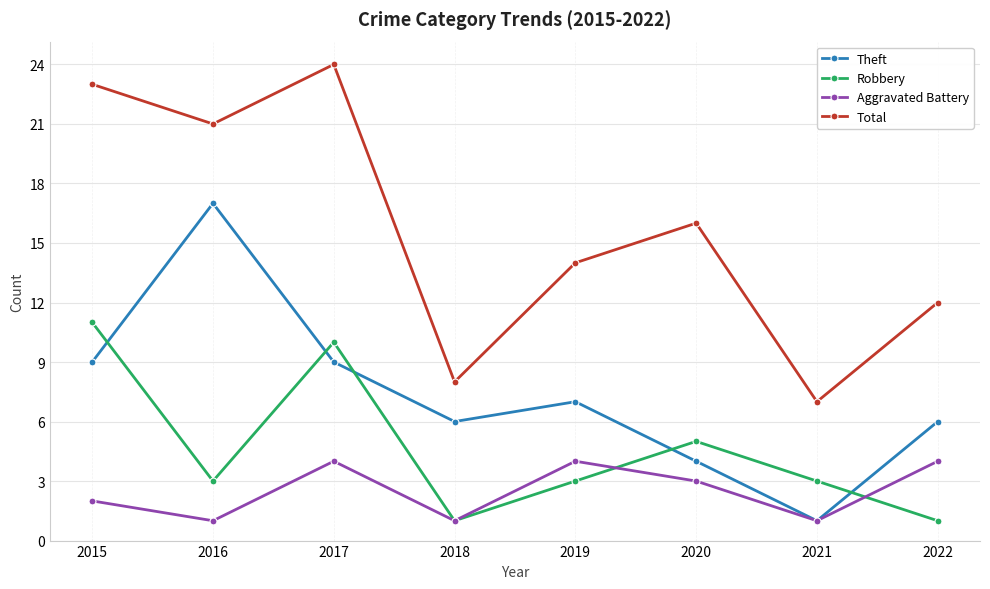

The Total series shows 8 at 2018. True or false?

True